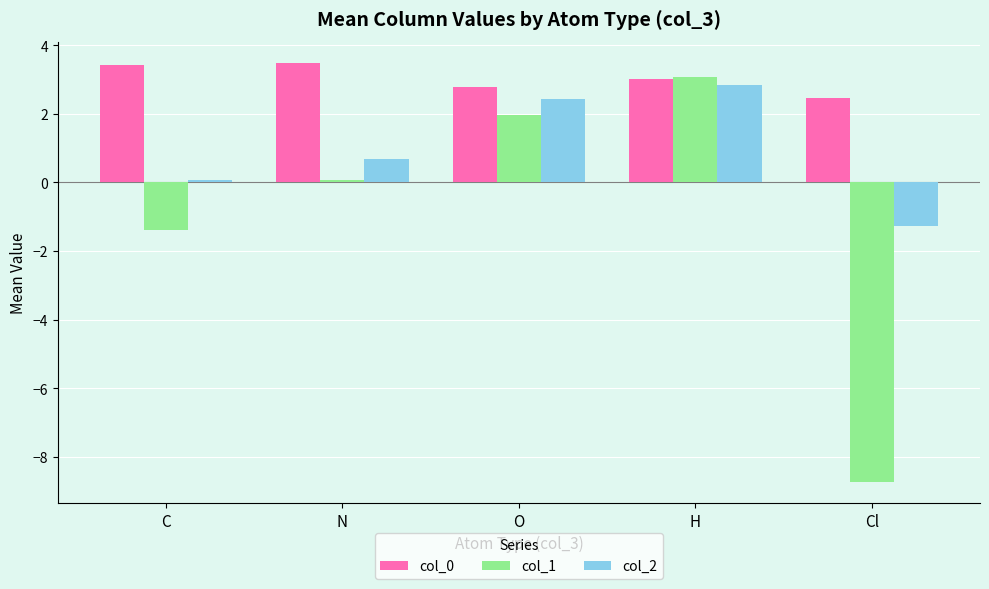

The value of col_0 at C is 3.4. True or false?

True